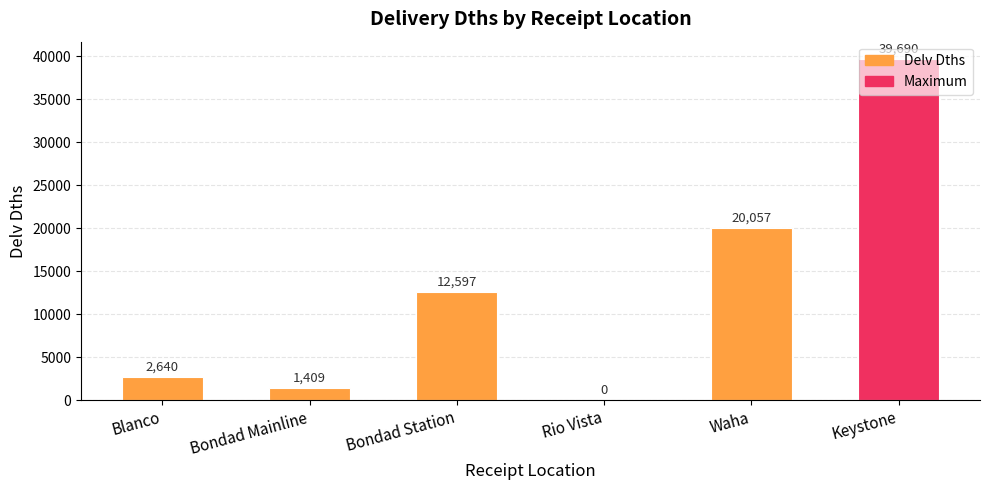

Where is the data nearest to the value 19845?

Waha